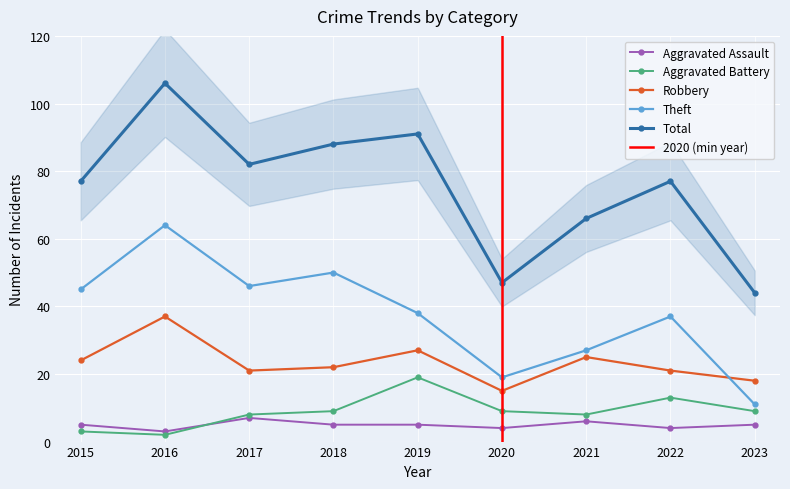

At which category is the sum across all series the highest?

2016